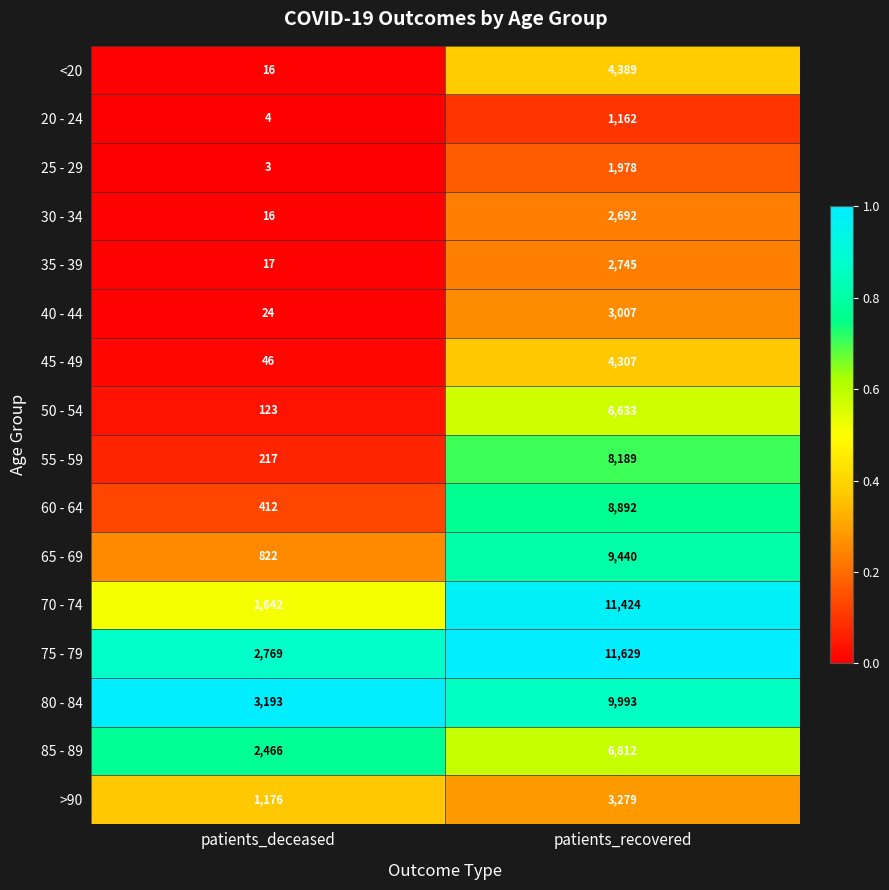

List the series in order of their peak value, lowest first.

20 - 24, 25 - 29, 30 - 34, 35 - 39, 40 - 44, >90, 45 - 49, <20, 50 - 54, 85 - 89, 55 - 59, 60 - 64, 65 - 69, 80 - 84, 70 - 74, 75 - 79